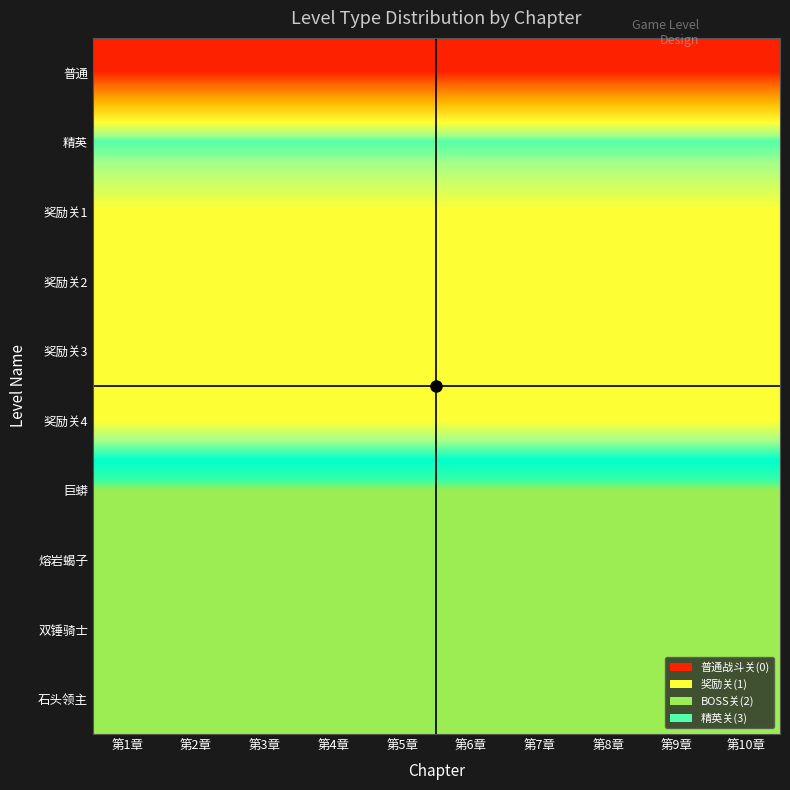

Which series has the largest range (max minus min)?

普通